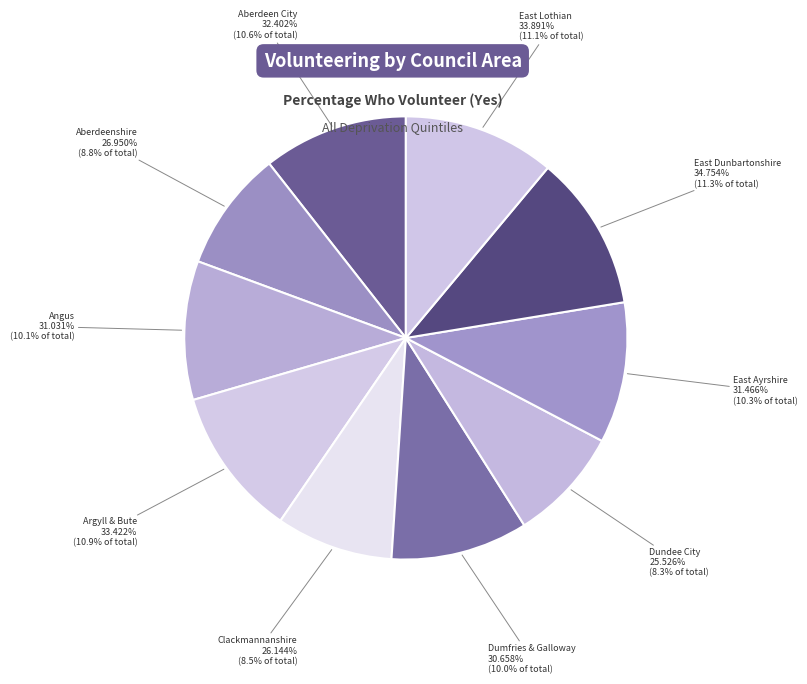

To the nearest percent, what is the average slice percentage?

10%